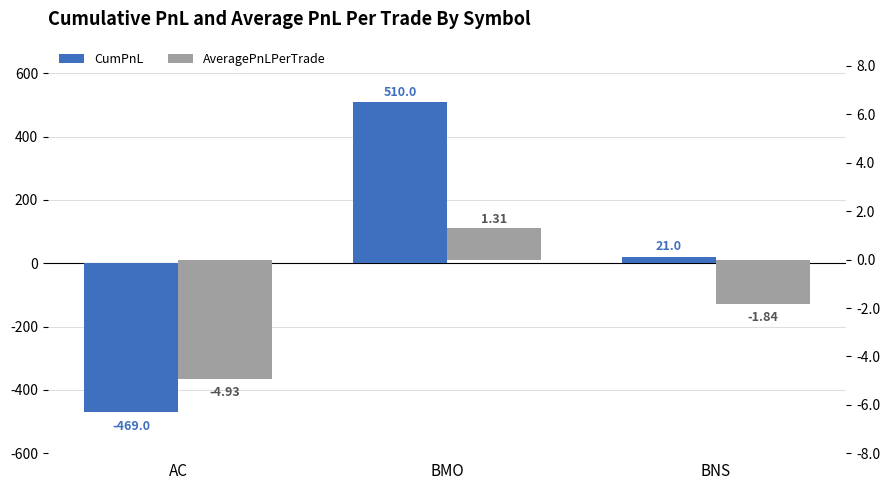

The AveragePnLPerTrade series shows 1.3 at BMO. True or false?

True